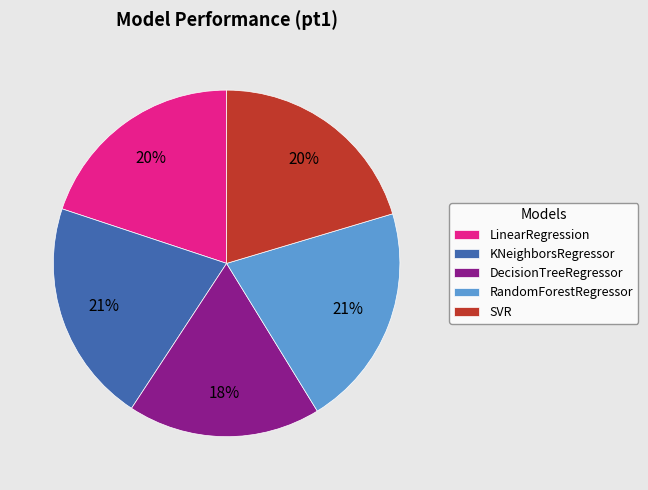

True or false: RandomForestRegressor accounts for 13% of the total.

False